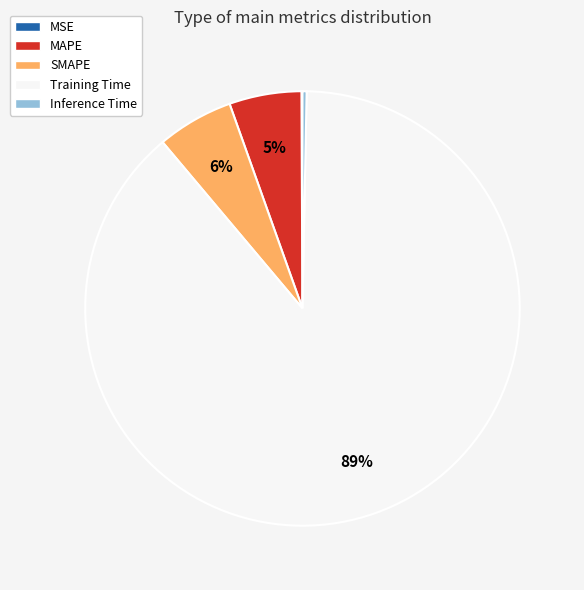

Do SMAPE and Training Time together represent more than half of the pie?

Yes